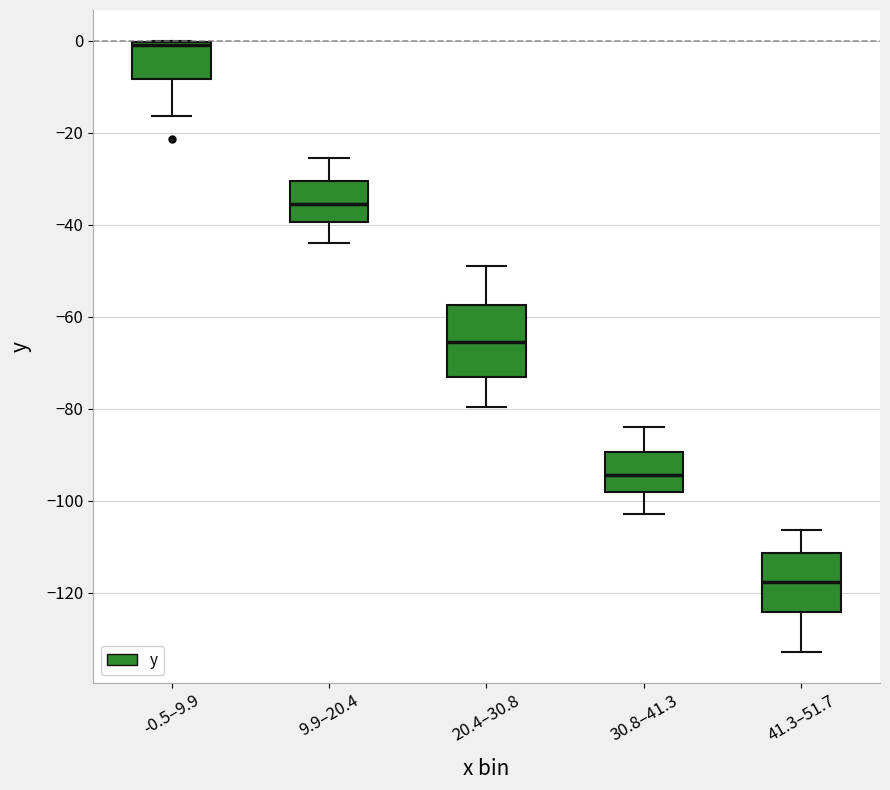

Reading left to right, read every box against the y-axis: the position of its median line, the range the box covers, and the ends of its whiskers. The values are not printed on the chart, so give them approximately, as read against the axis.

-0.5–9.9: median 0 (just below the box's upper edge), box -8 to 0, whiskers -16 to 0
9.9–20.4: median -36, box -40 to -30, whiskers -44 to -26
20.4–30.8: median -66, box -74 to -58, whiskers -80 to -48
30.8–41.3: median -94, box -98 to -90, whiskers -102 to -84
41.3–51.7: median -118, box -124 to -112, whiskers -132 to -106